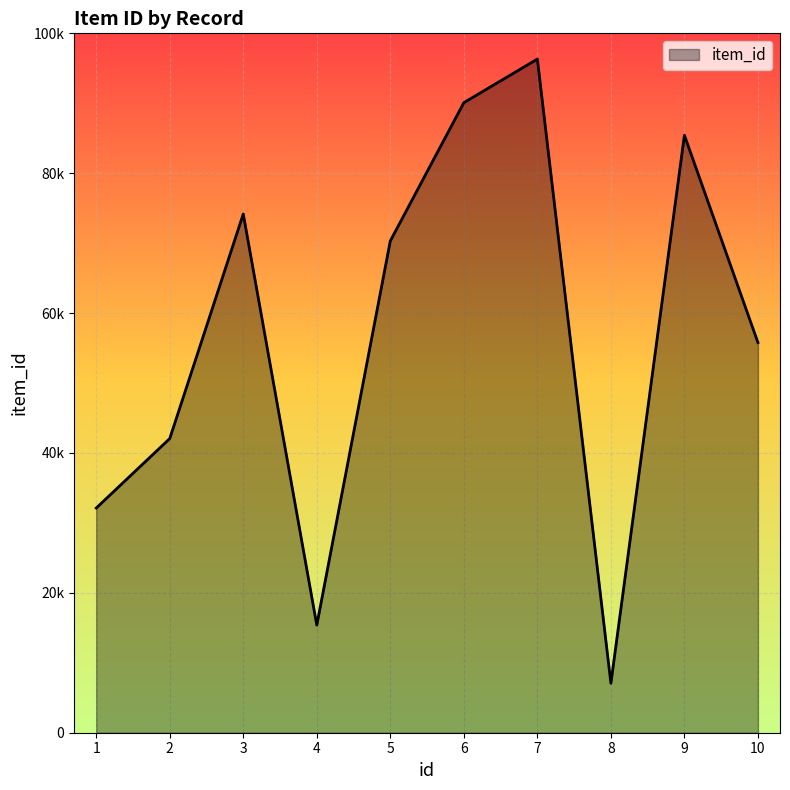

Rank the categories by value from highest to lowest.

7, 6, 9, 3, 5, 10, 2, 1, 4, 8